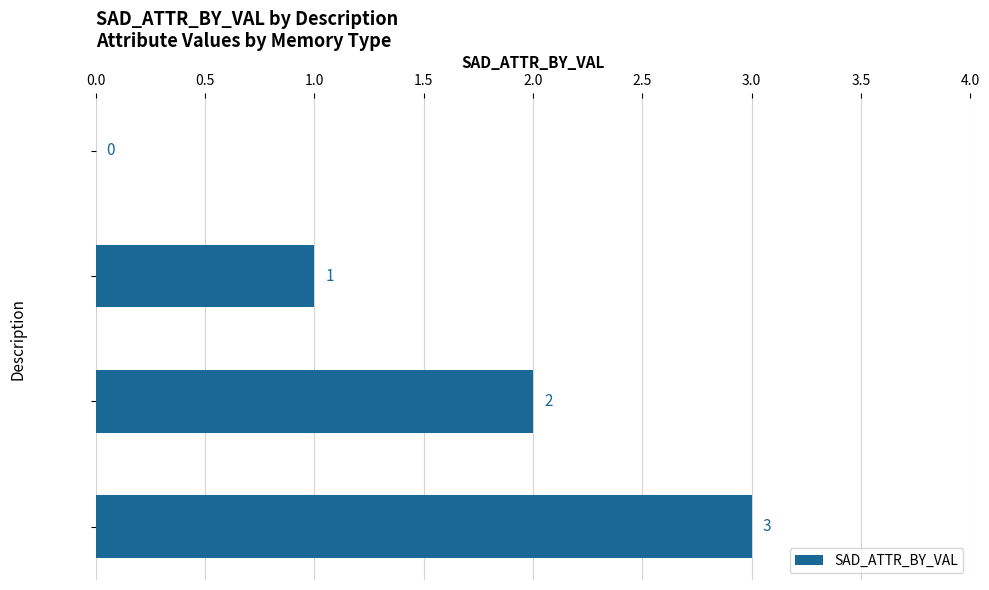

Is it true that the value at HBM is 1?

False